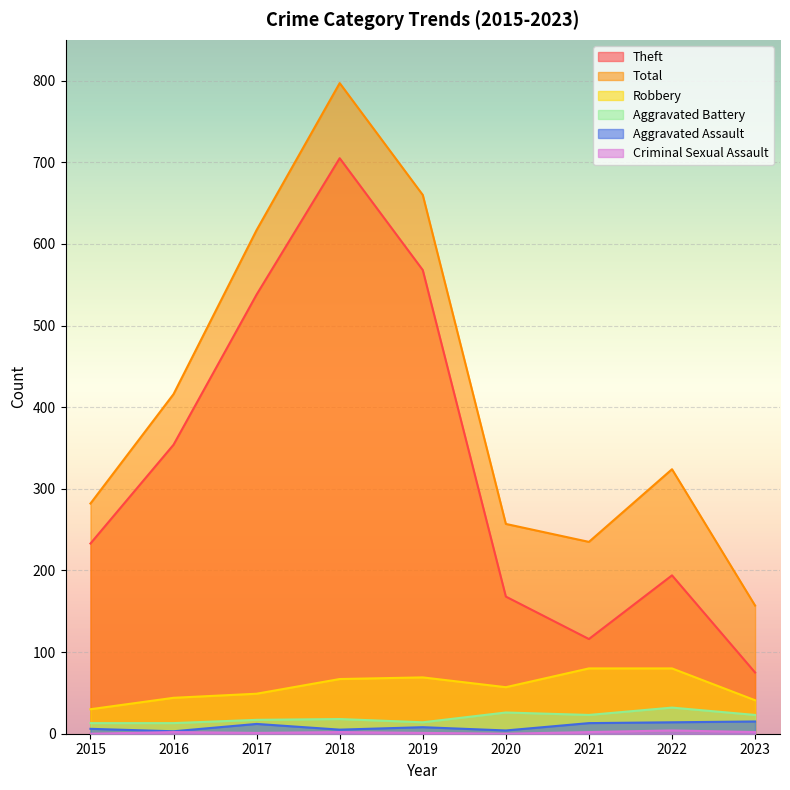

Is it true that Theft equals 568 at 2019?

True